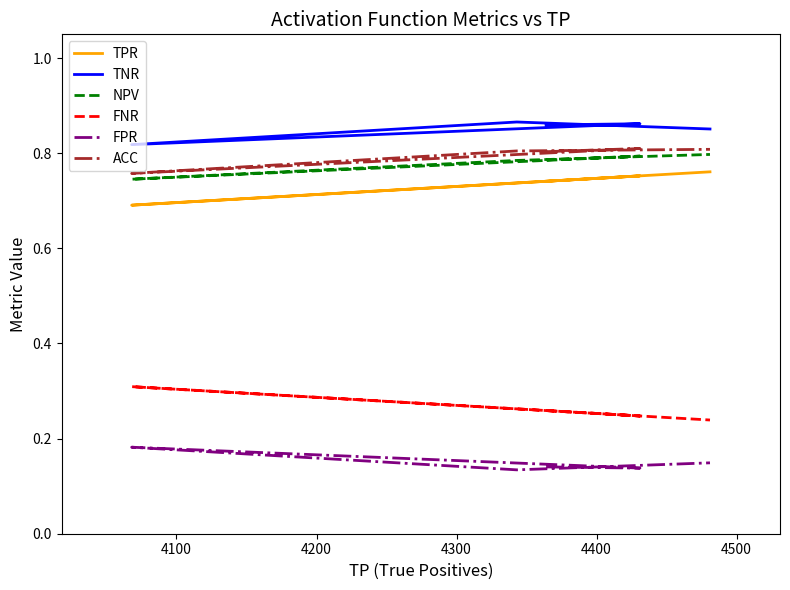

The value of ACC at 4300 is 0.5. True or false?

False